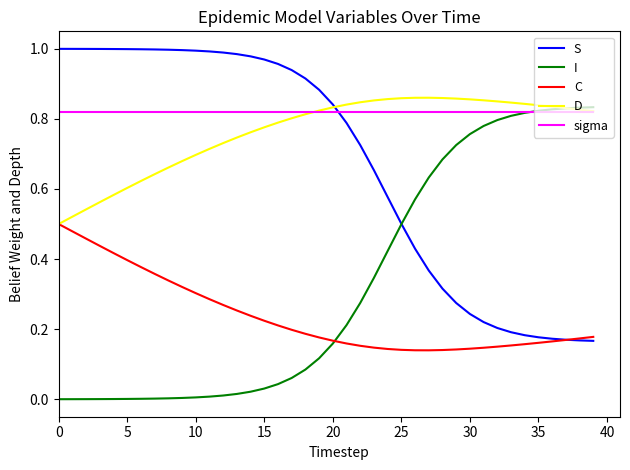

At how many categories does at least one series exceed 0?

40